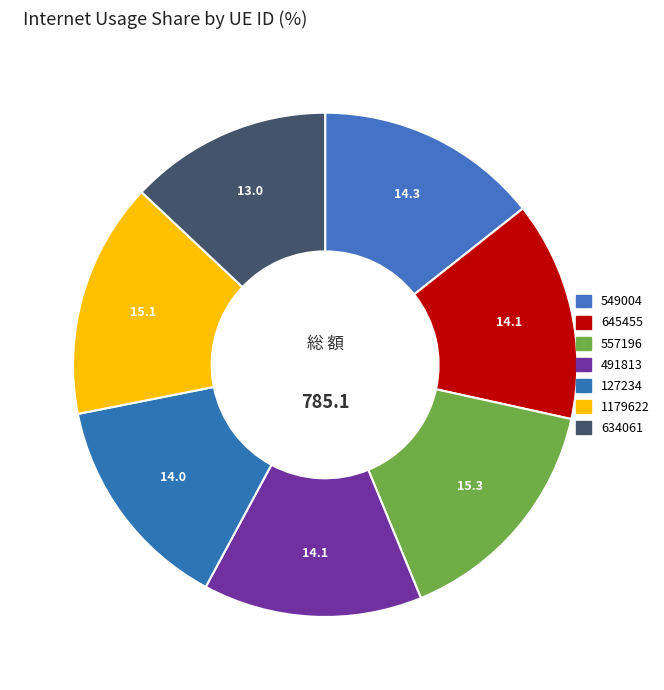

Which category has the biggest portion of the pie?

557196